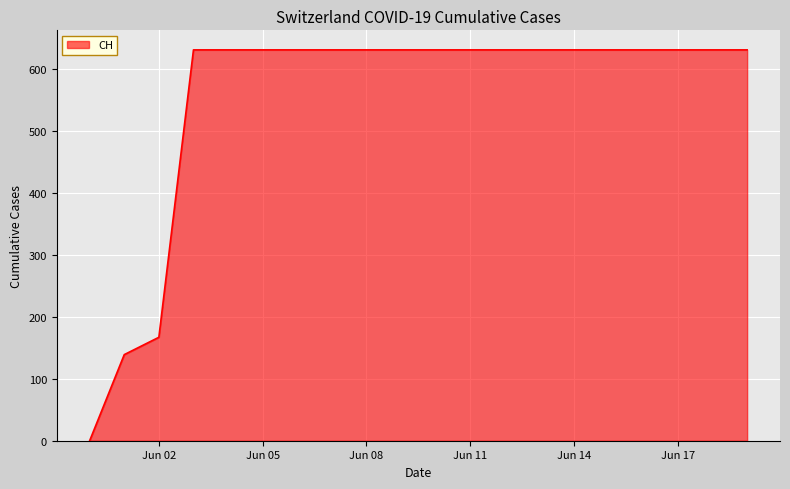

What is the greatest value displayed?

631